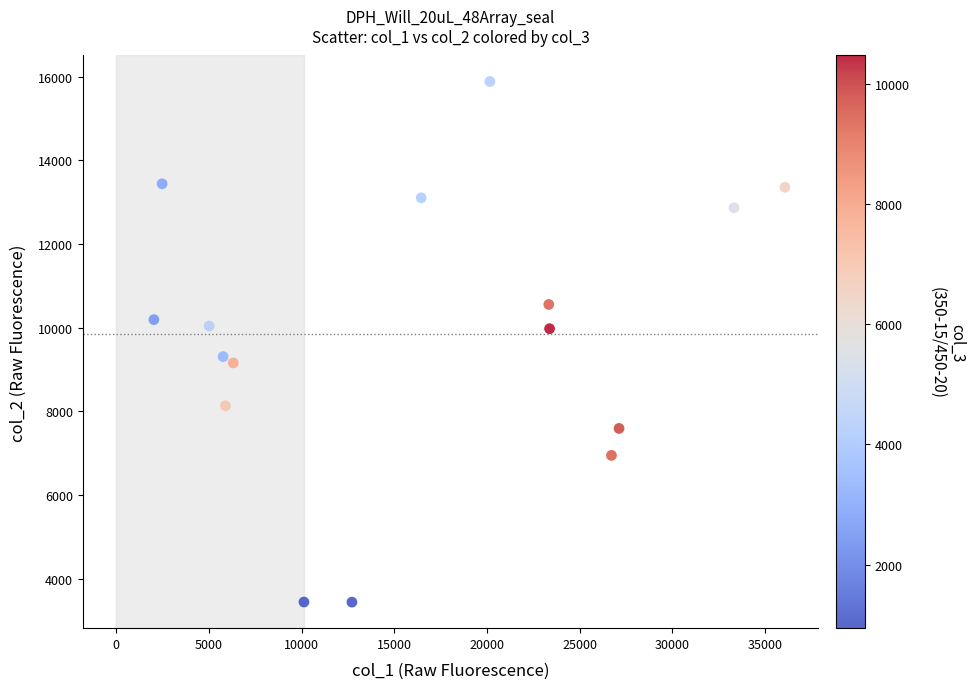

What is the range of Y values (max minus min)?

12444